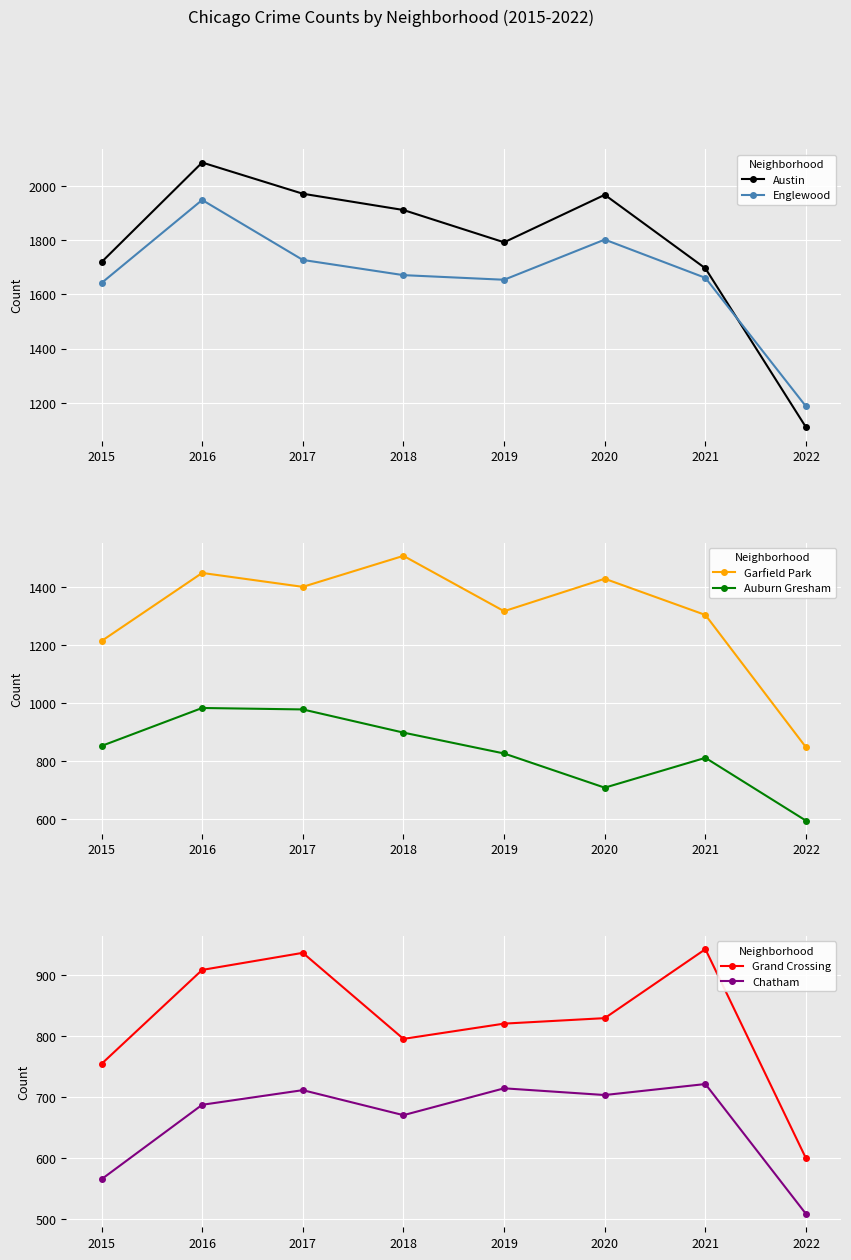

True or false: Austin and Chatham cross at least once.

False